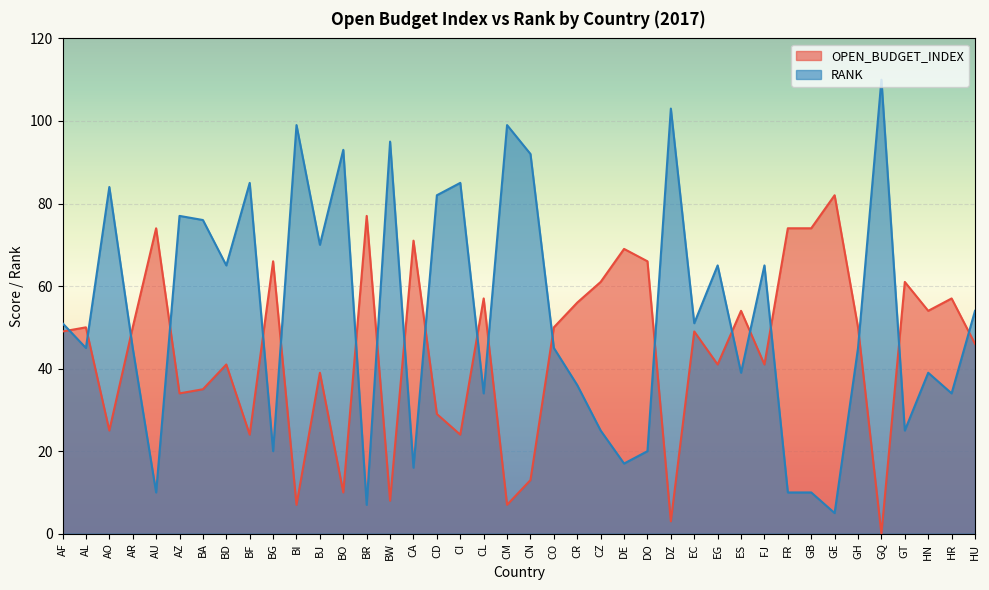

At which category is the sum across all series the highest?

AZ